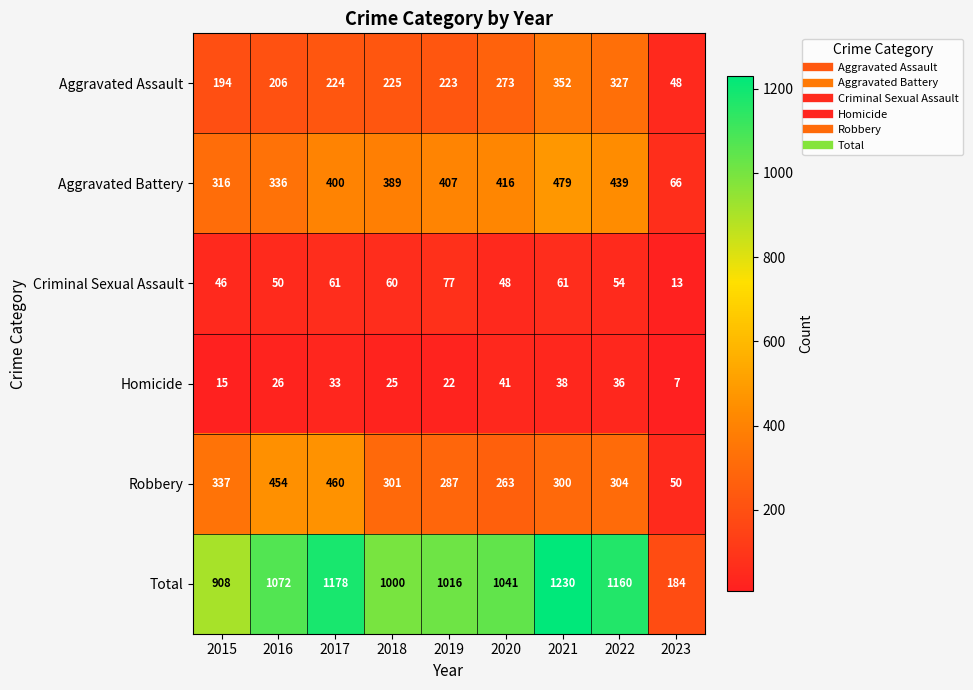

Between 2015 and 2017, which series saw the biggest shift?

Total